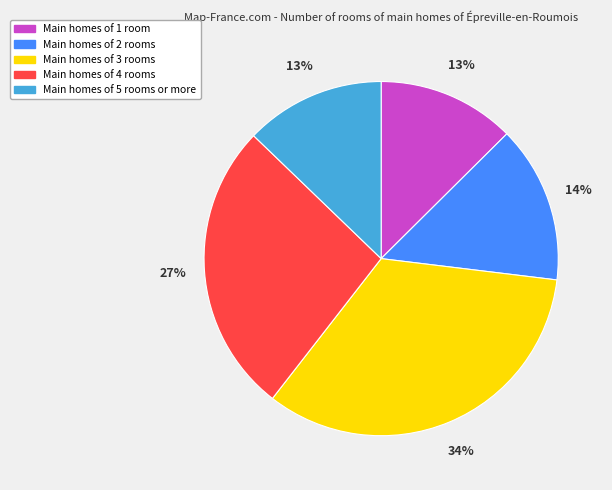

Is there any slice that represents more than half of the pie?

No